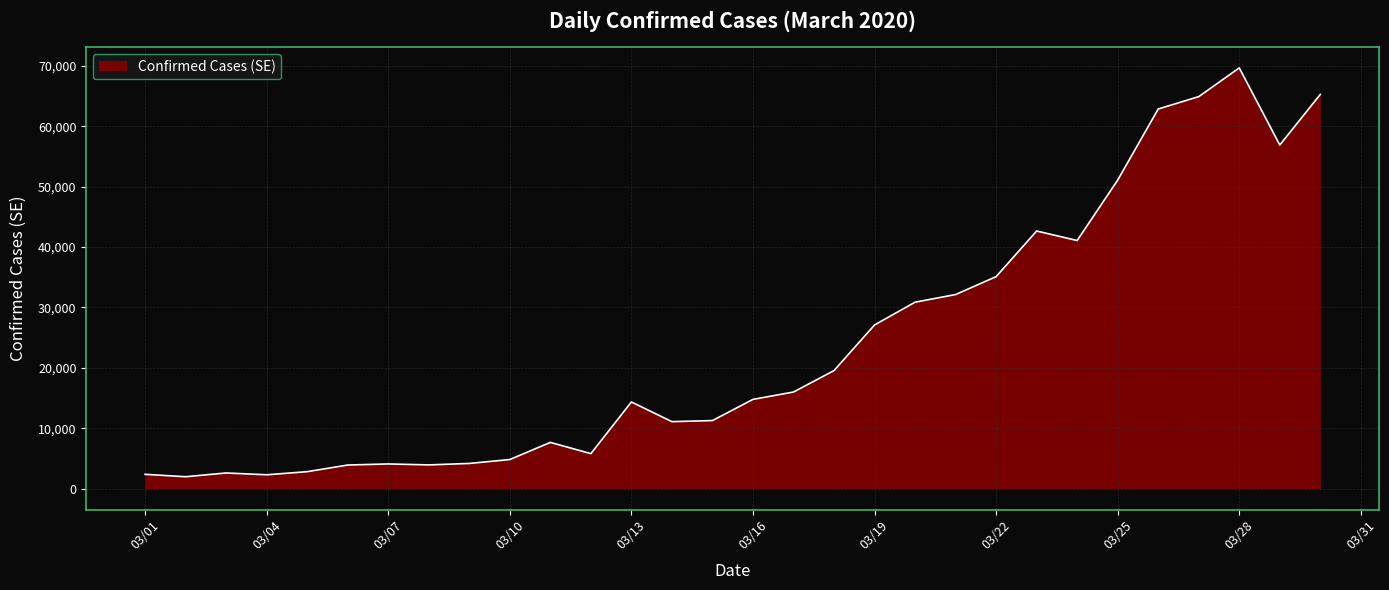

What is the smallest value displayed?

1979